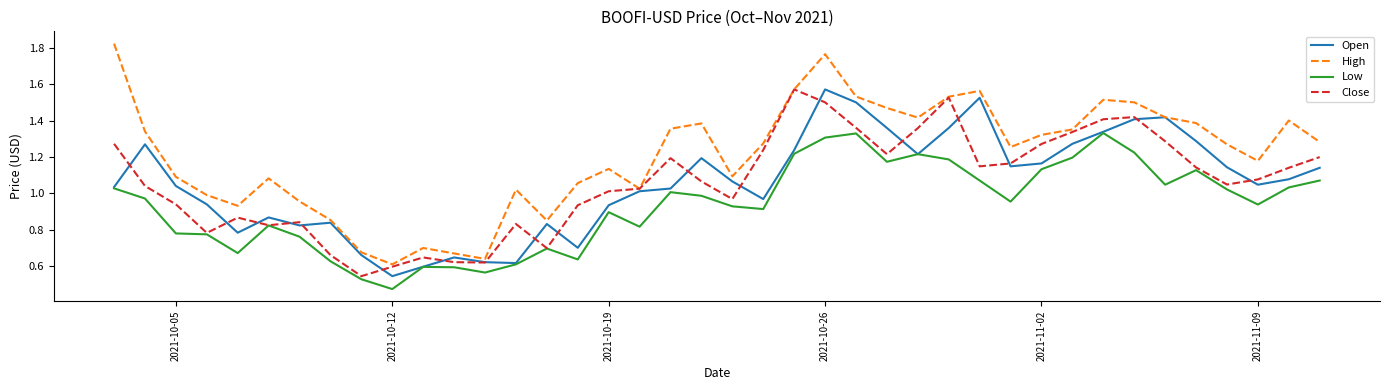

True or false: Low and High cross at least once.

False